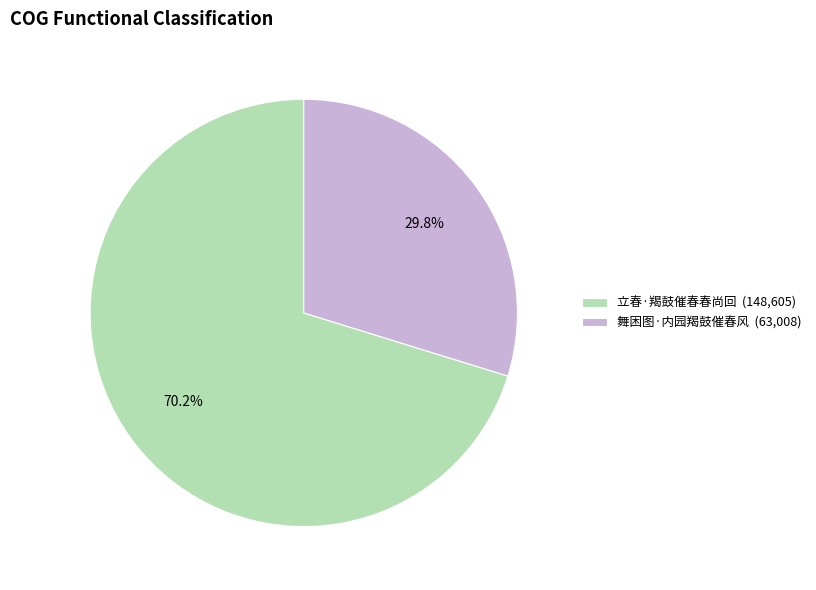

Between 立春·羯鼓催春春尚回 (148,605) and 舞困图·内园羯鼓催春风 (63,008), which is larger?

立春·羯鼓催春春尚回 (148,605)